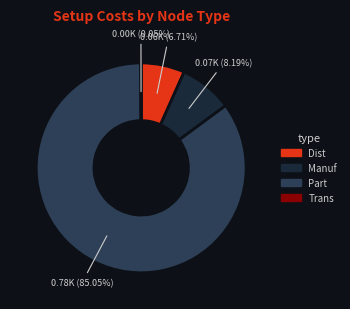

Is there a majority slice in this chart?

Yes